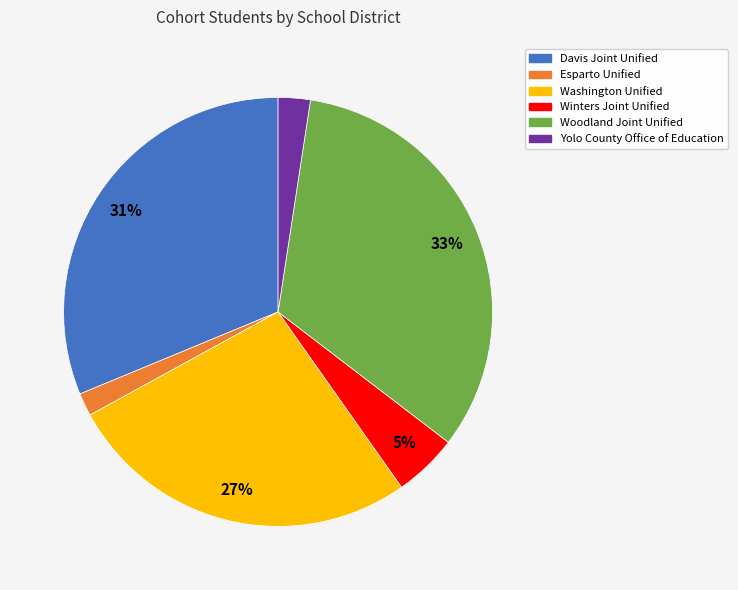

Is it true that Washington Unified is 27% of the pie?

True